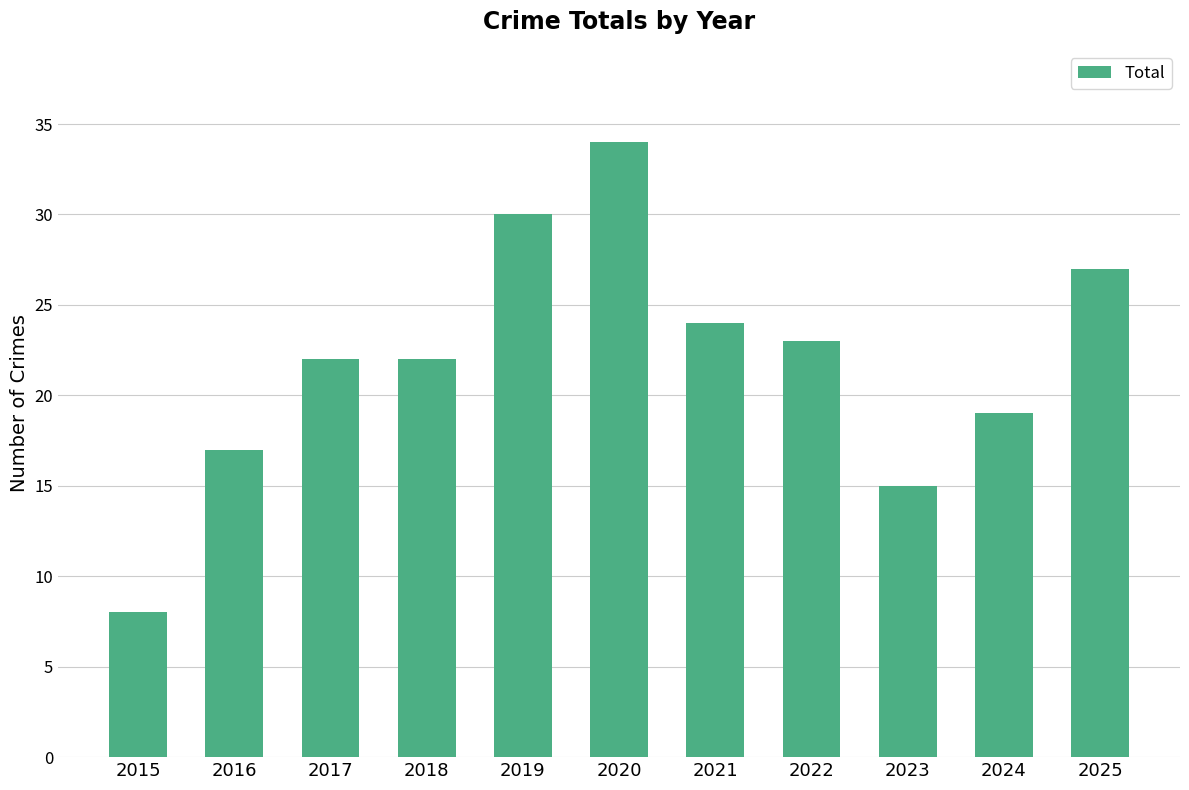

What value does the data have at 2025?

27